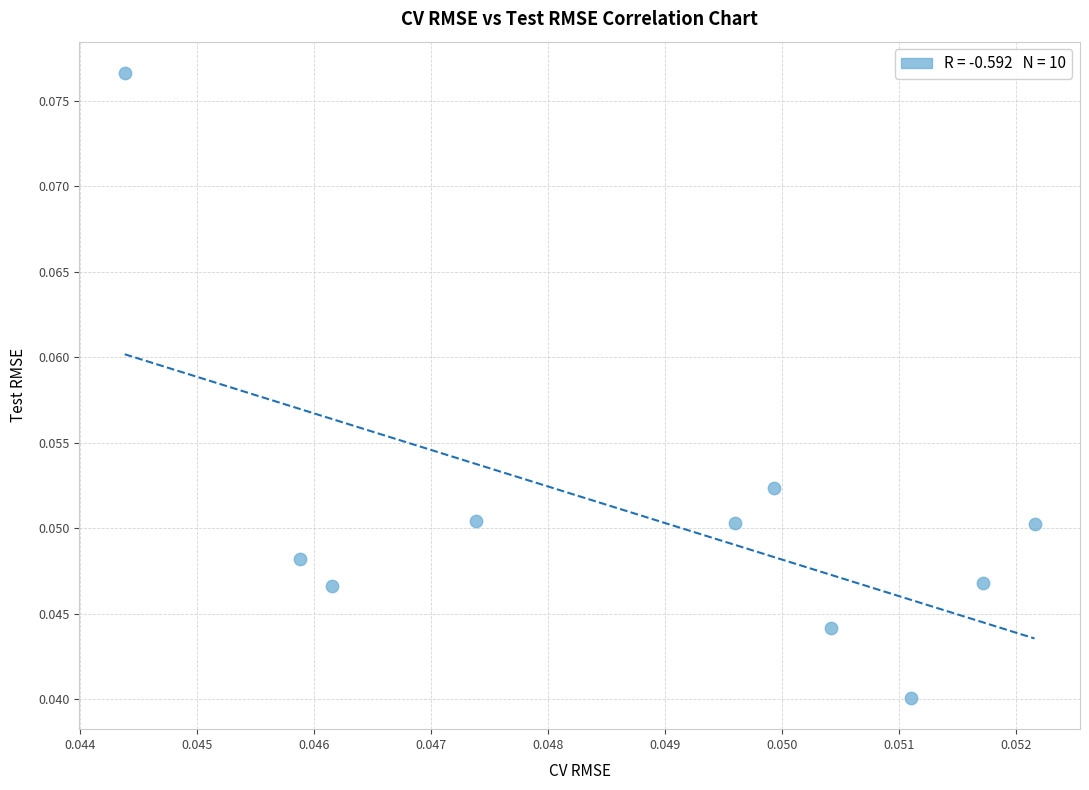

How many points are shown in the scatter plot?

10